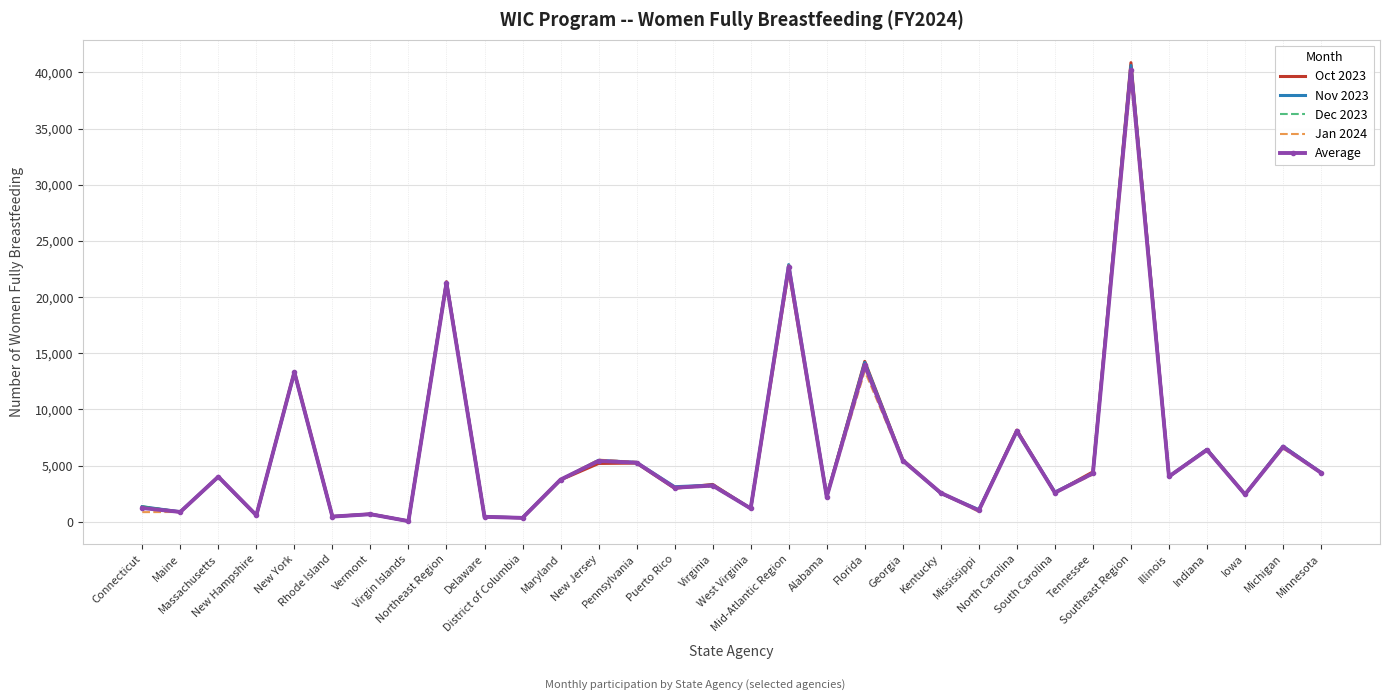

What is the maximum value for Dec 2023?

39952.0